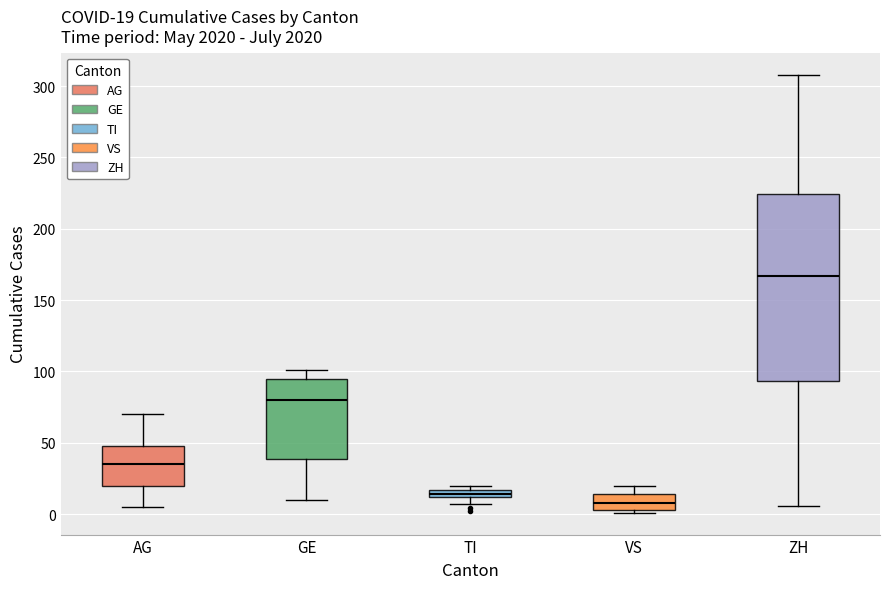

Which box is the tallest, from its lower edge to its upper edge?

ZH